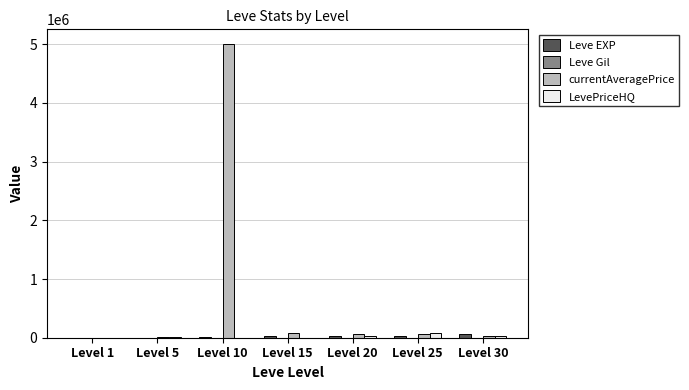

What is the sum of all Leve EXP values?

164730